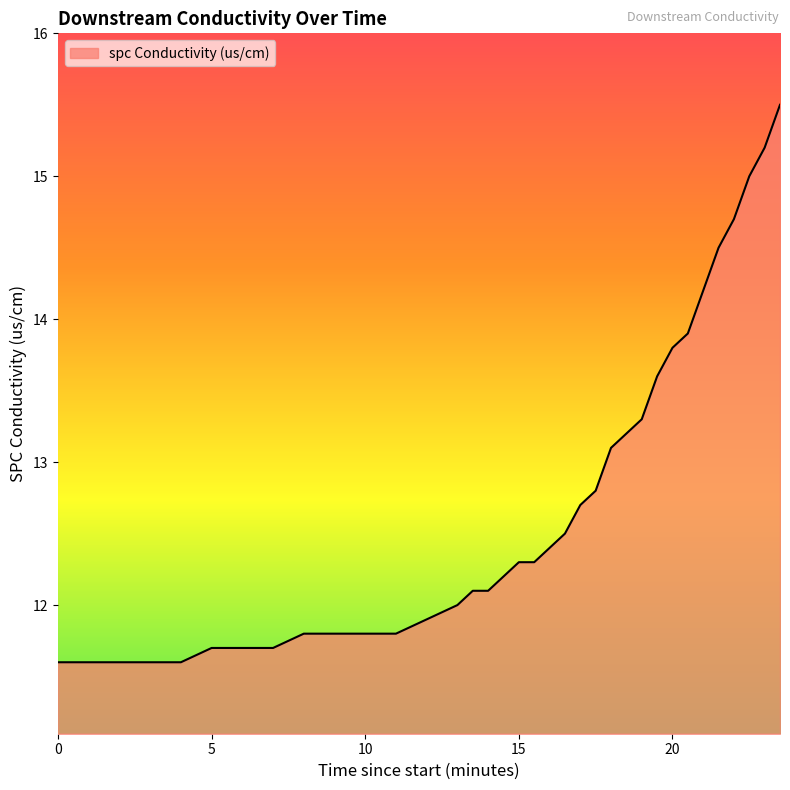

What is the greatest value displayed?

15.5